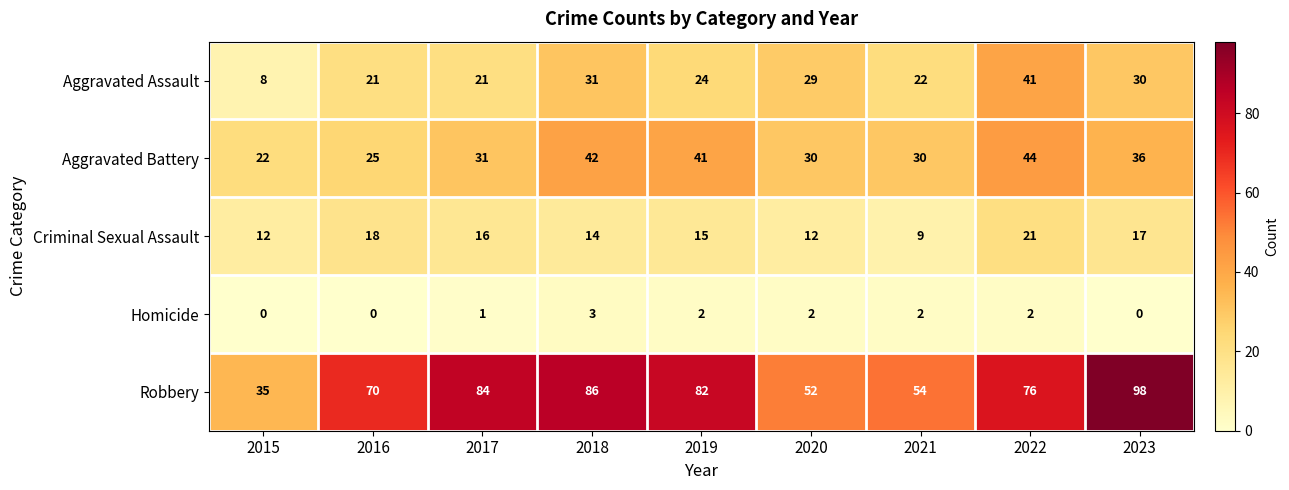

Is it true that Aggravated Assault equals 45 at 2018?

False